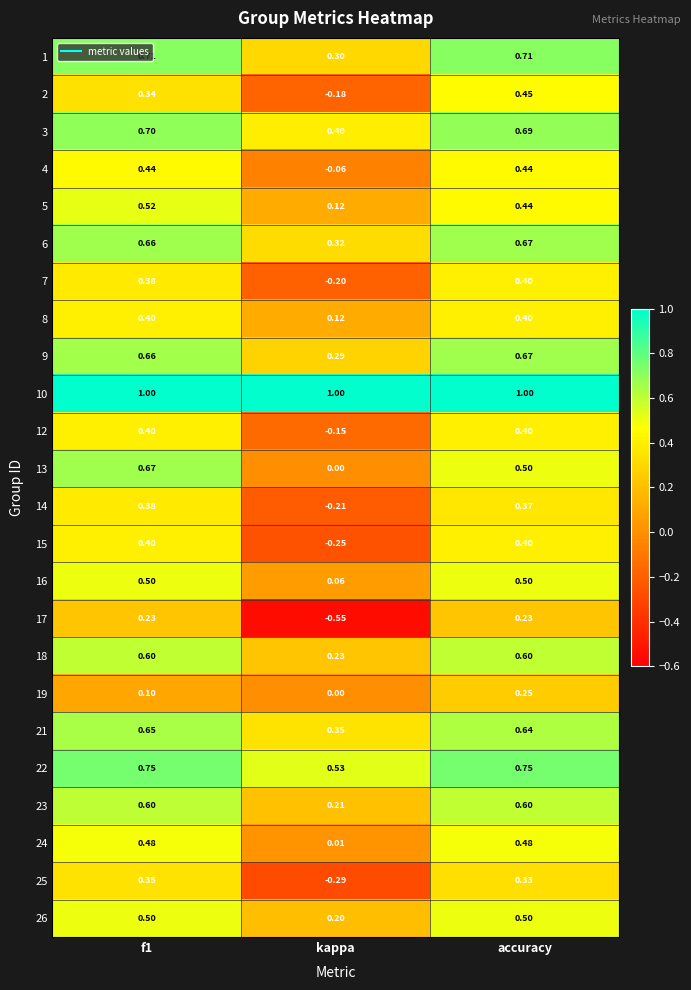

Where is 19 nearest to the value 0?

kappa